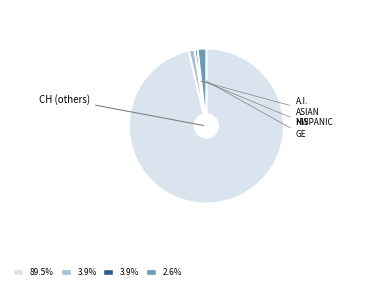

Is there a majority slice in this chart?

Yes